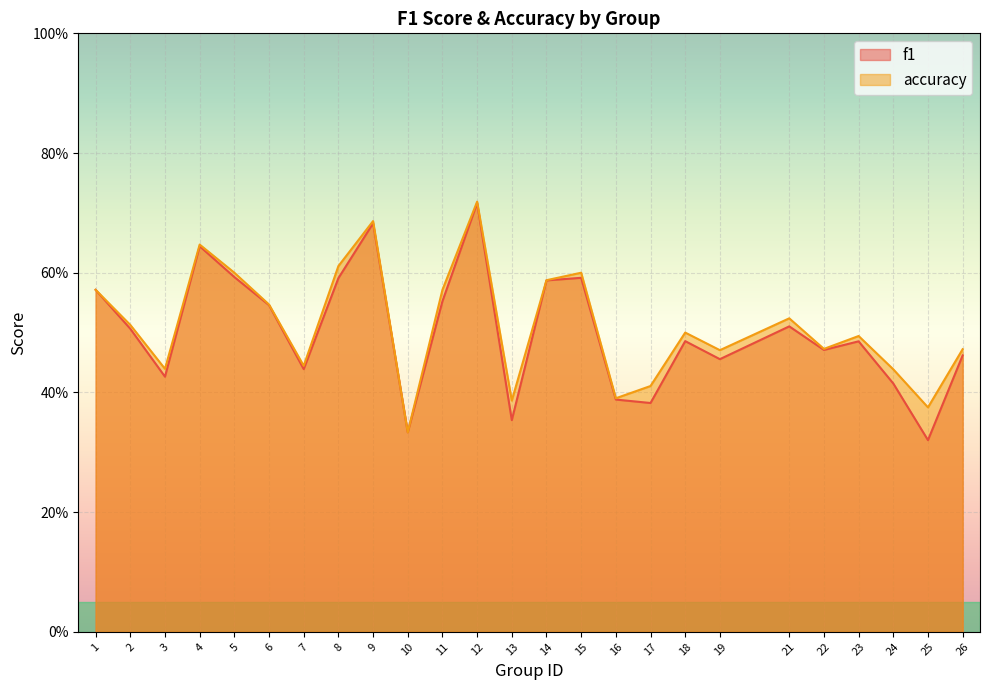

Which series has the widest spread of values?

f1